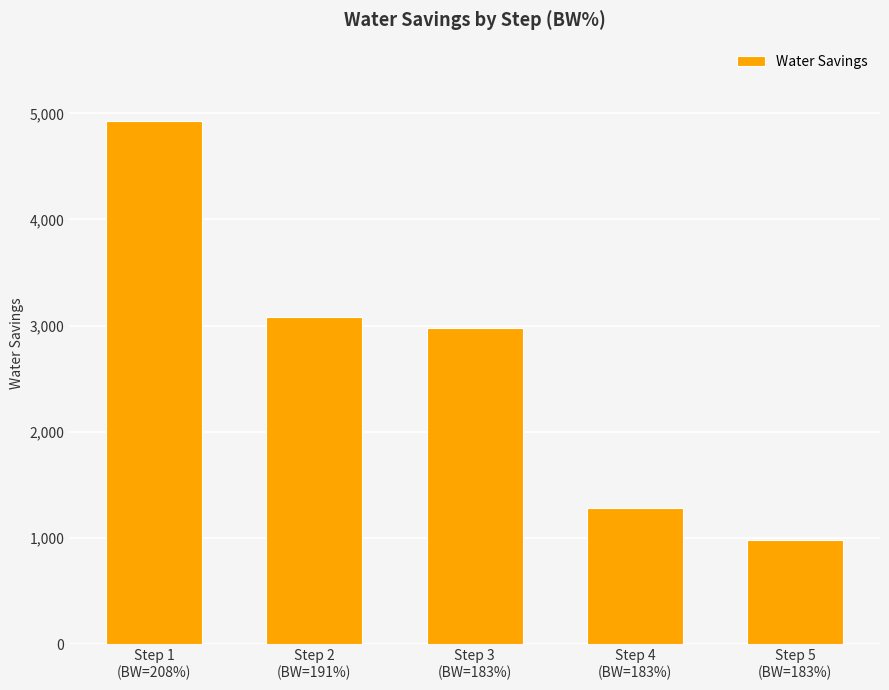

Count the number of categories in the chart.

5